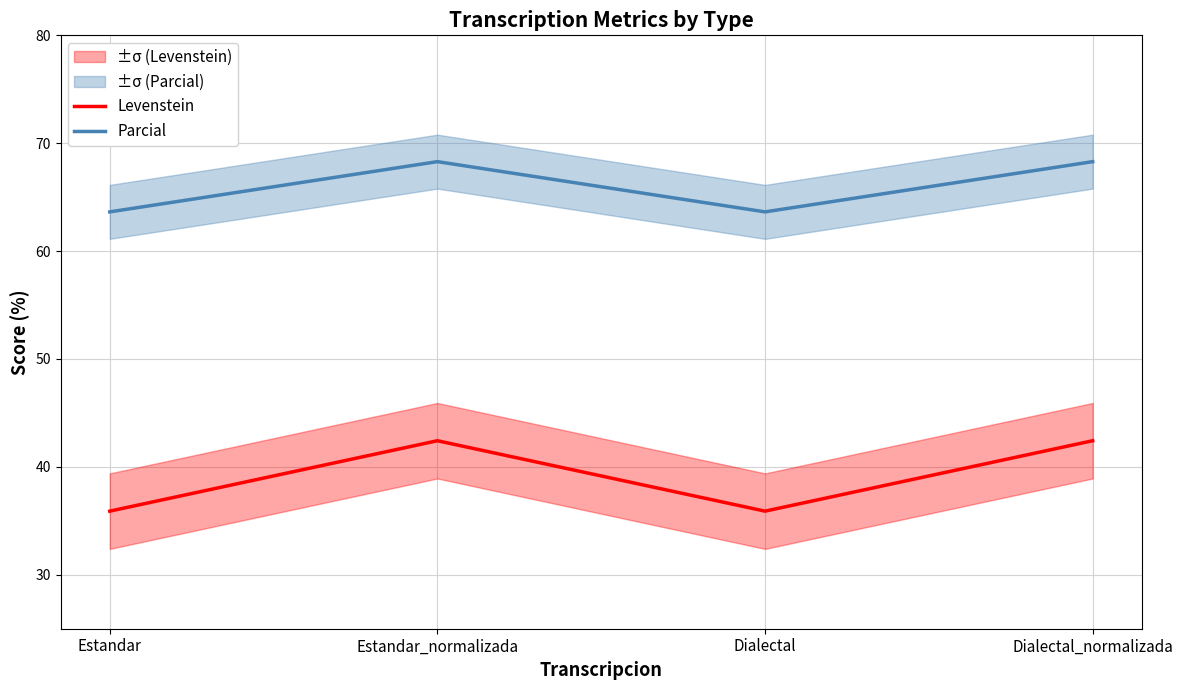

True or false: Parcial and Levenstein cross at least once.

False